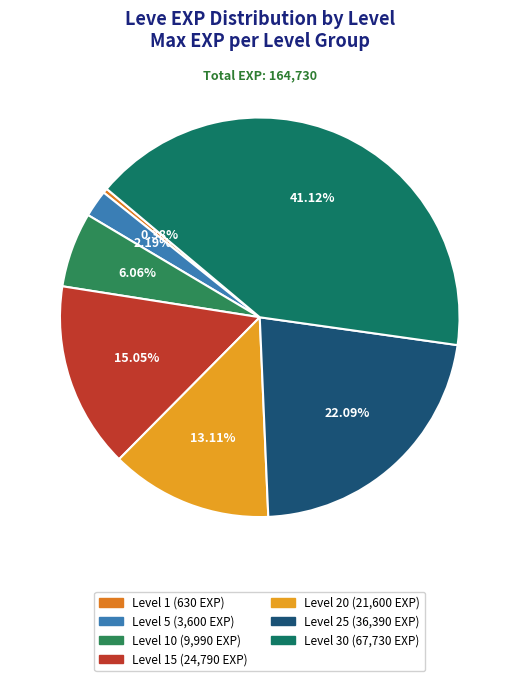

What is the smallest slice in the pie chart?

Leve Level 1